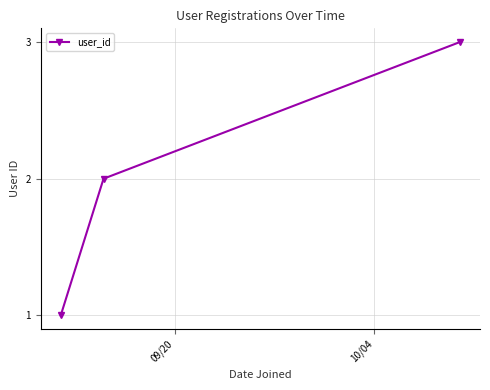

What is the average value?

2